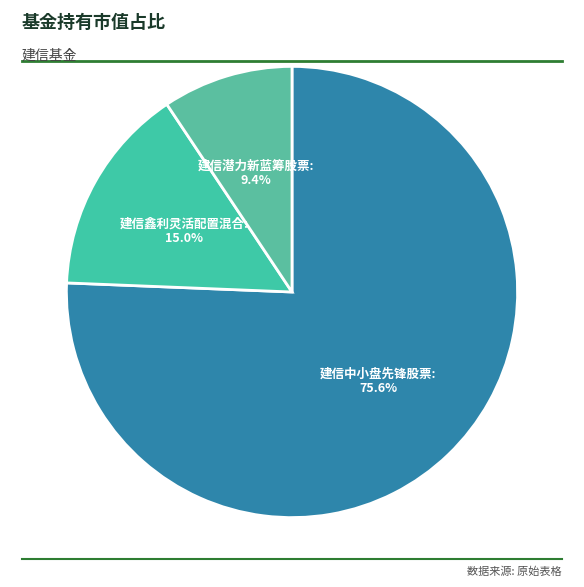

Rank the categories by value from highest to lowest.

建信中小盘先锋股票, 建信鑫利灵活配置混合, 建信潜力新蓝筹股票